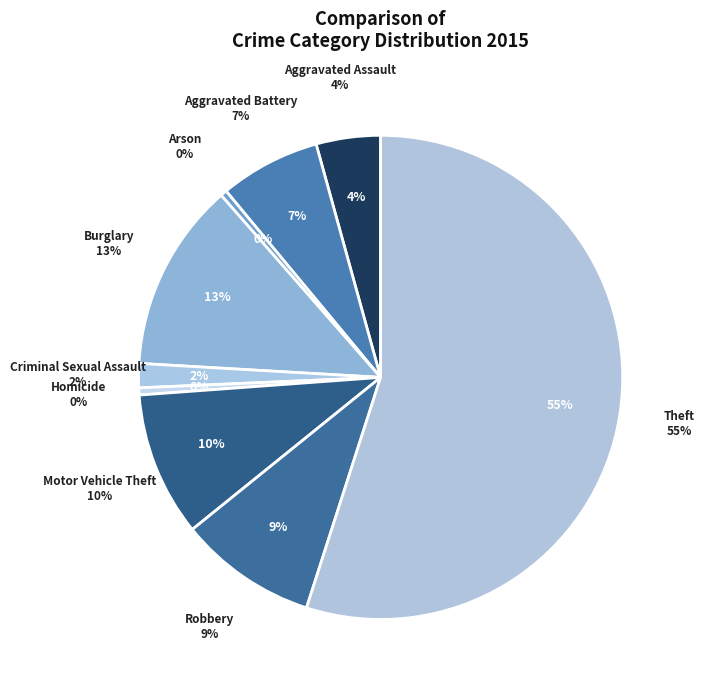

Which slice is the largest?

Theft